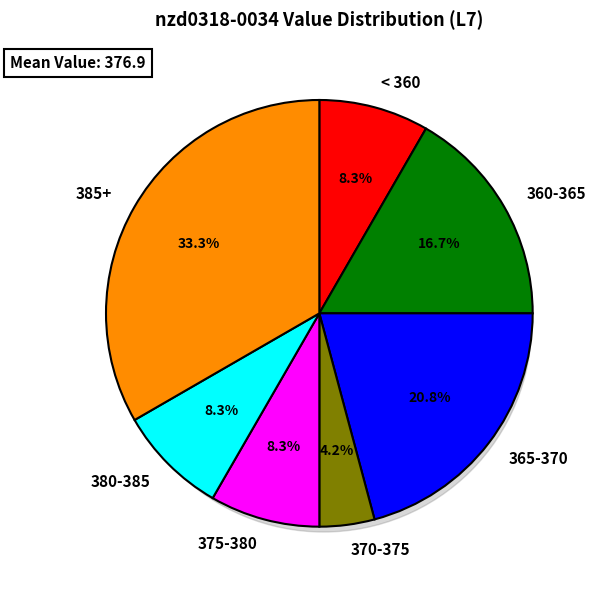

Is there any slice that represents more than half of the pie?

No